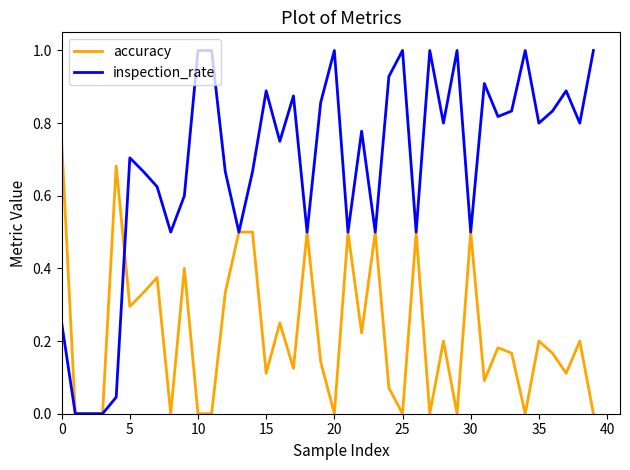

What is the greatest value displayed?

1.0